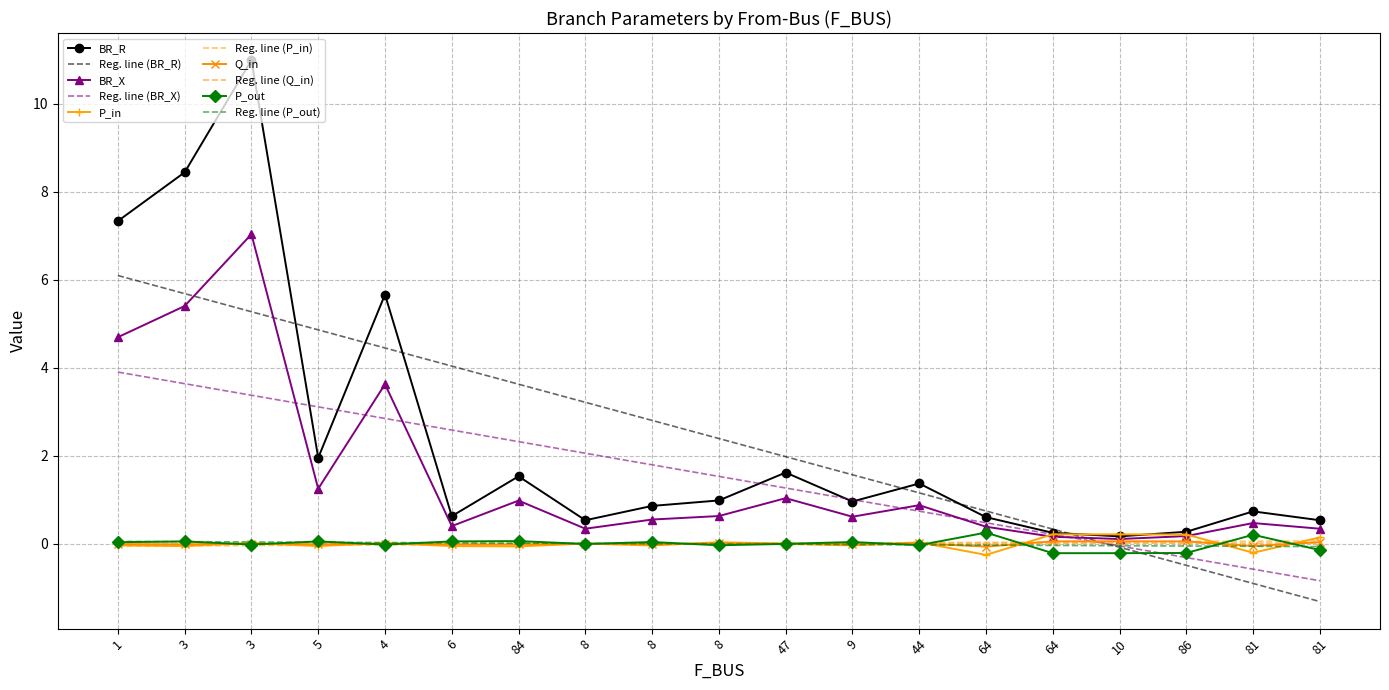

What is the difference between the second highest and second lowest values in the BR_X series?

5.2